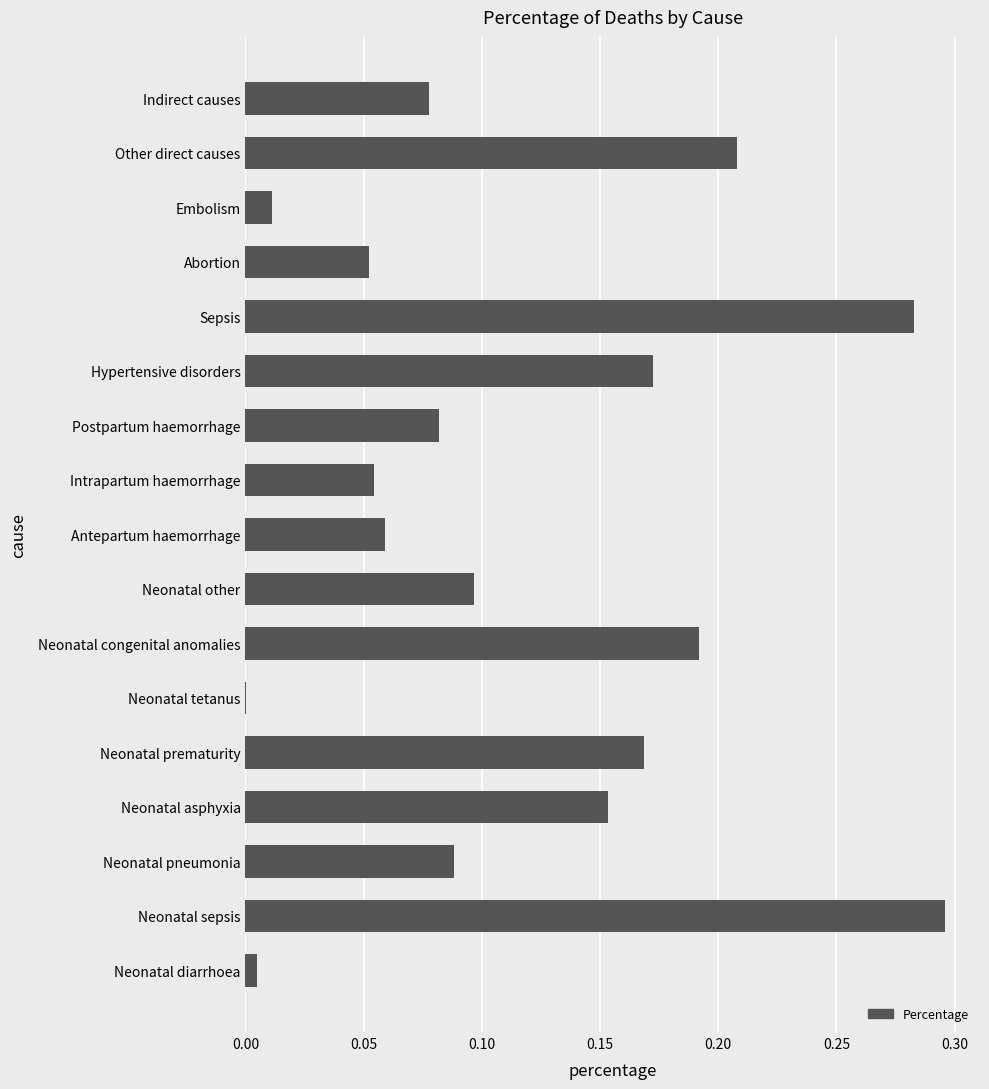

Does the chart contain stacked bars?

No